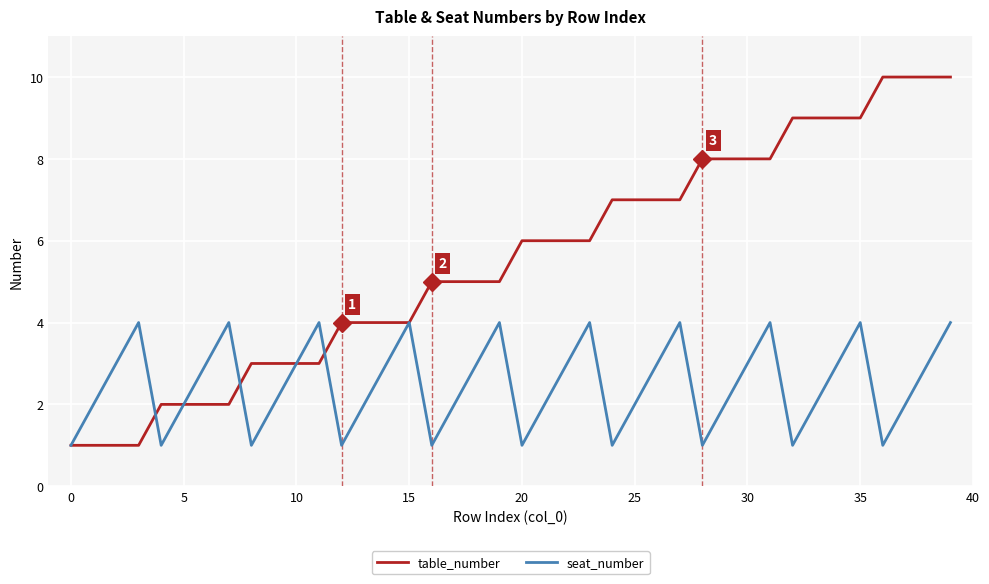

After their last crossing, which series has the higher values: table_number or seat_number?

table_number